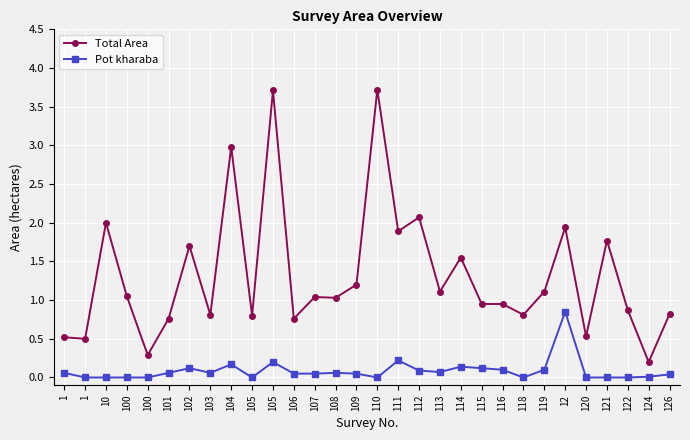

How many categories are shown in the chart?

30